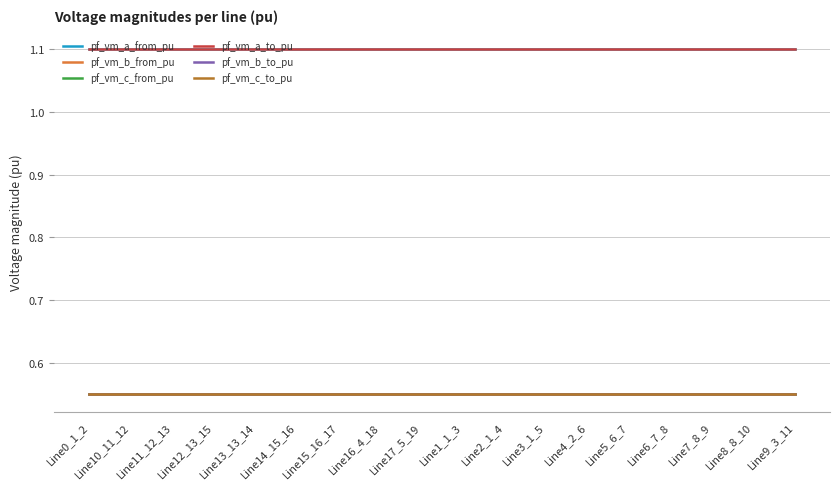

True or false: pf_vm_b_from_pu has a value of 0.7 at Line6_7_8.

False